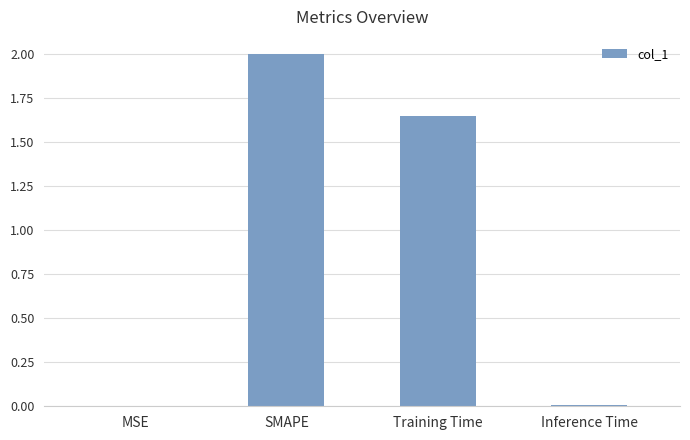

How many series are shown in this chart?

1